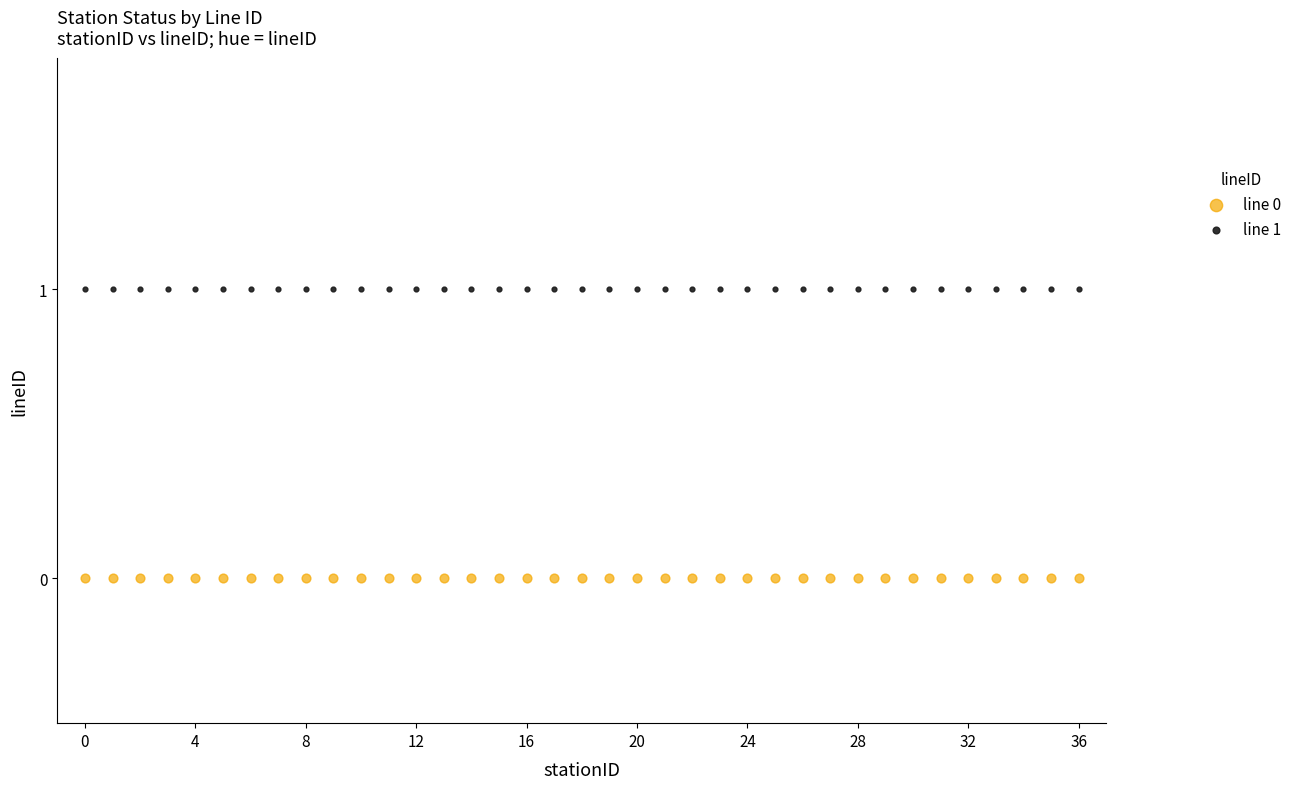

Which series contains the highest Y value?

line 1